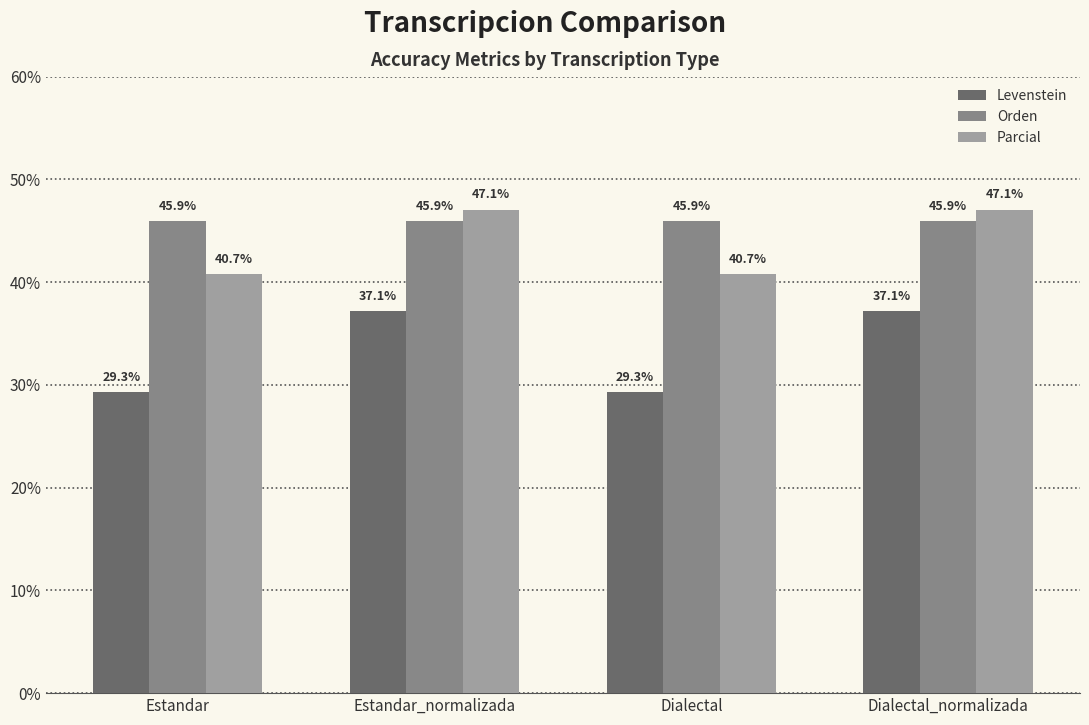

Rank the series by their maximum value, from lowest to highest.

Levenstein, Orden, Parcial